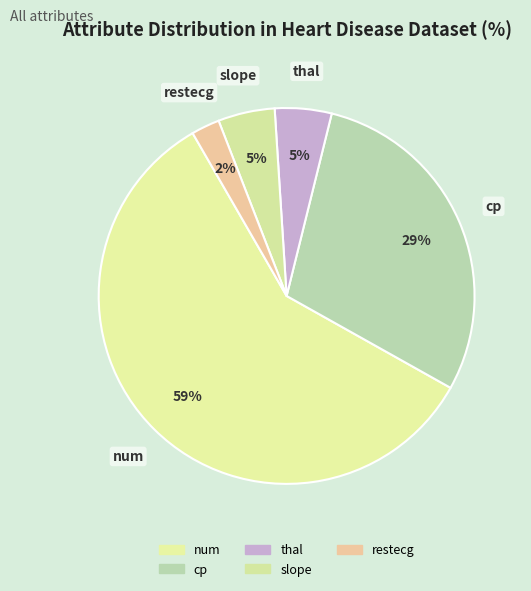

Does num account for over 50% of the chart?

Yes